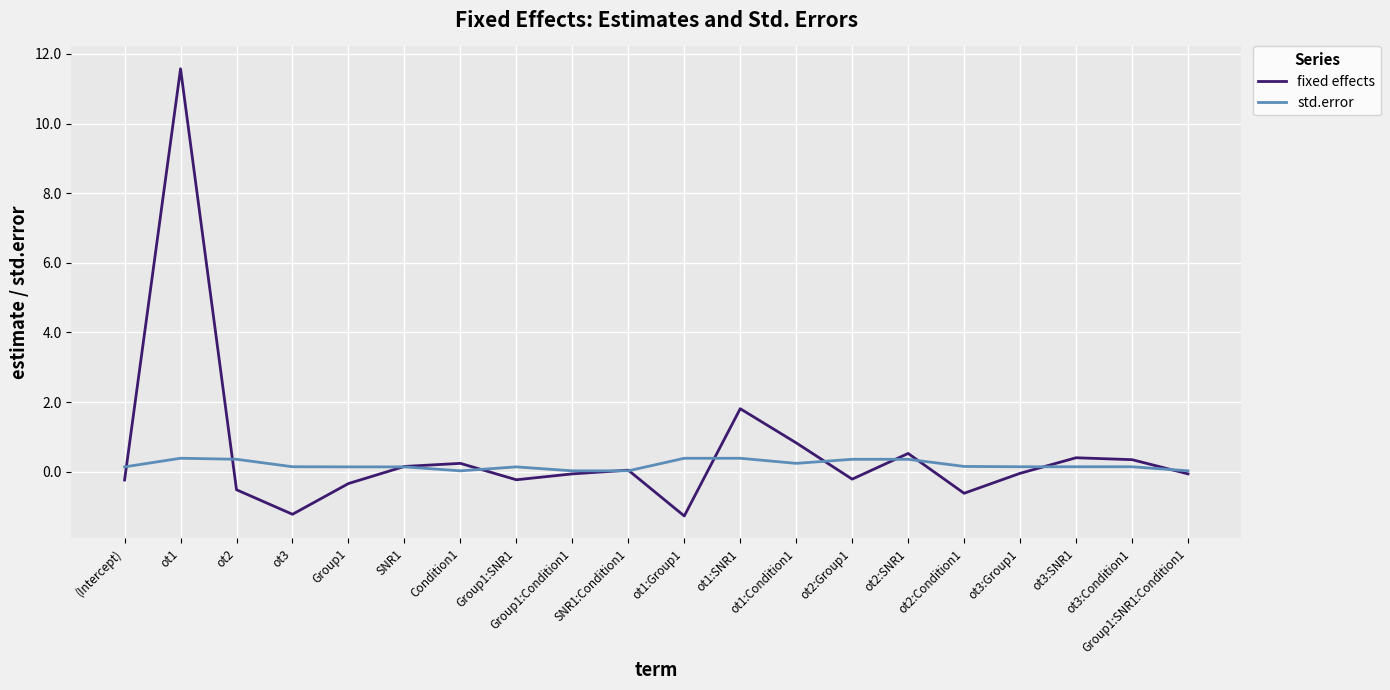

In fixed effects, how many points are lower than both neighbors (excluding endpoints)?

5